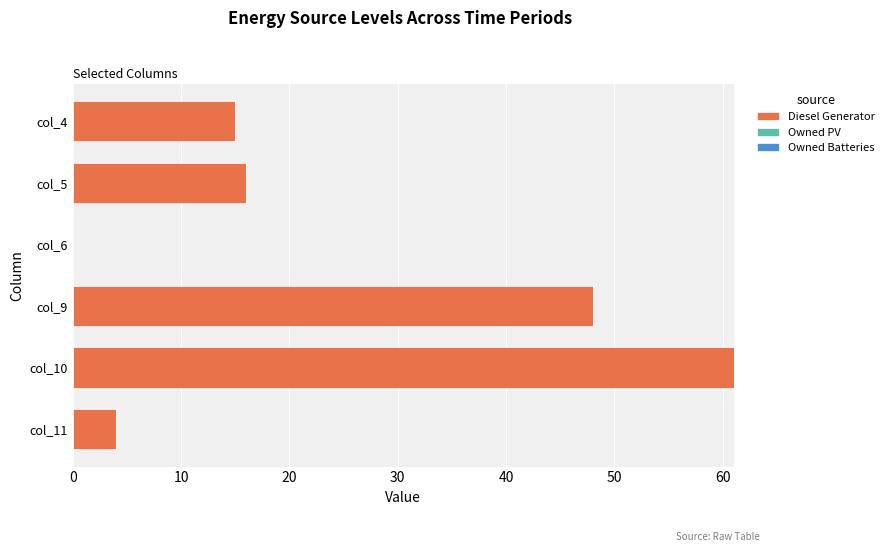

Are the bars grouped side by side (vs. stacked)?

No